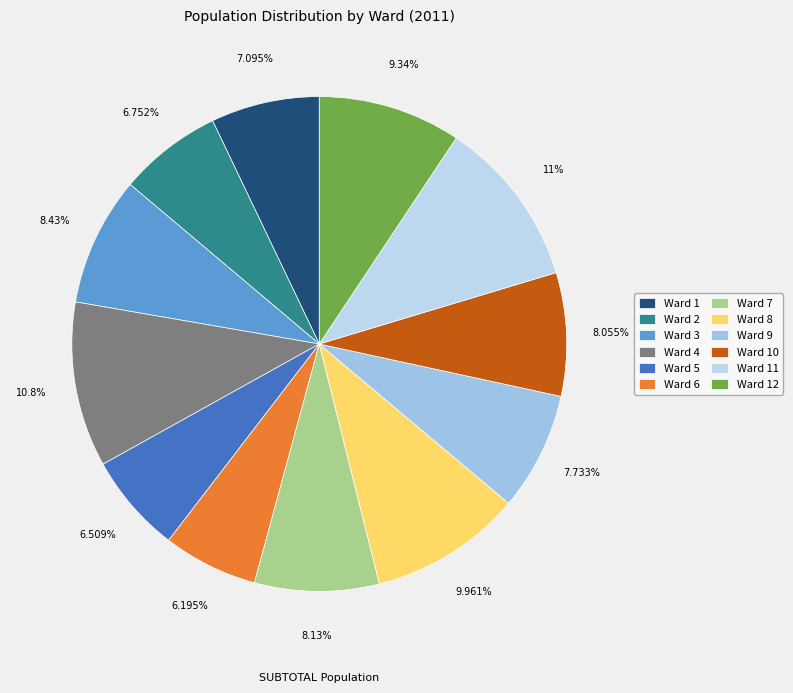

Which has a higher value, Ward 11 or Ward 10?

Ward 11